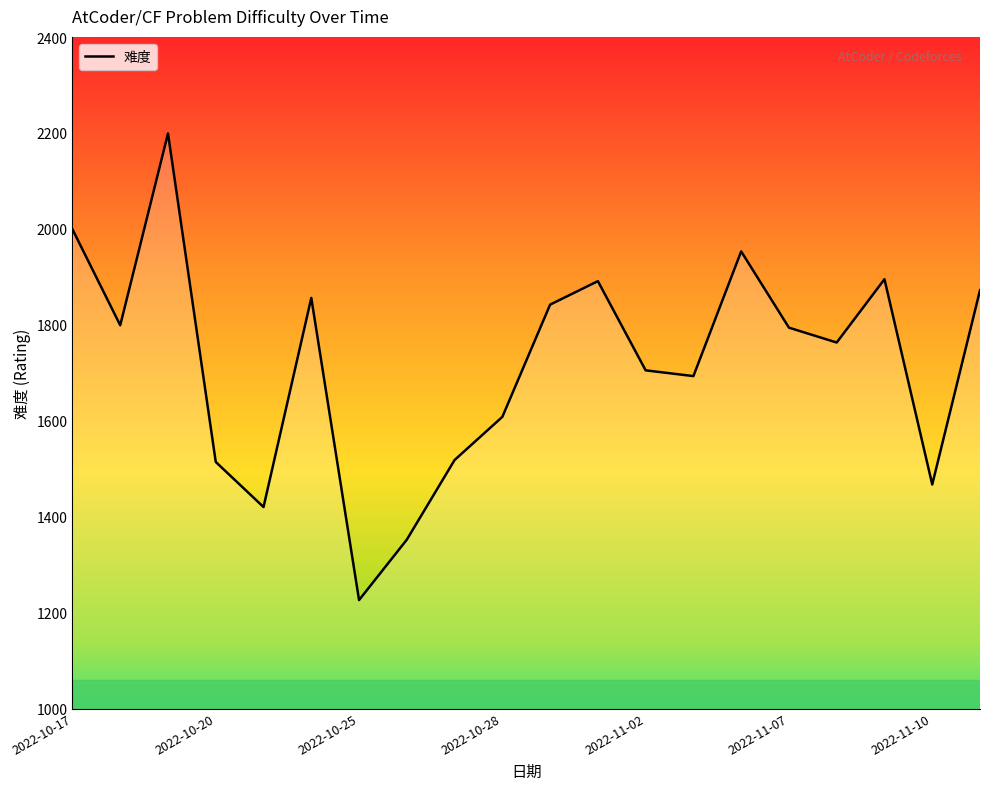

What is the maximum value shown in the chart?

2200